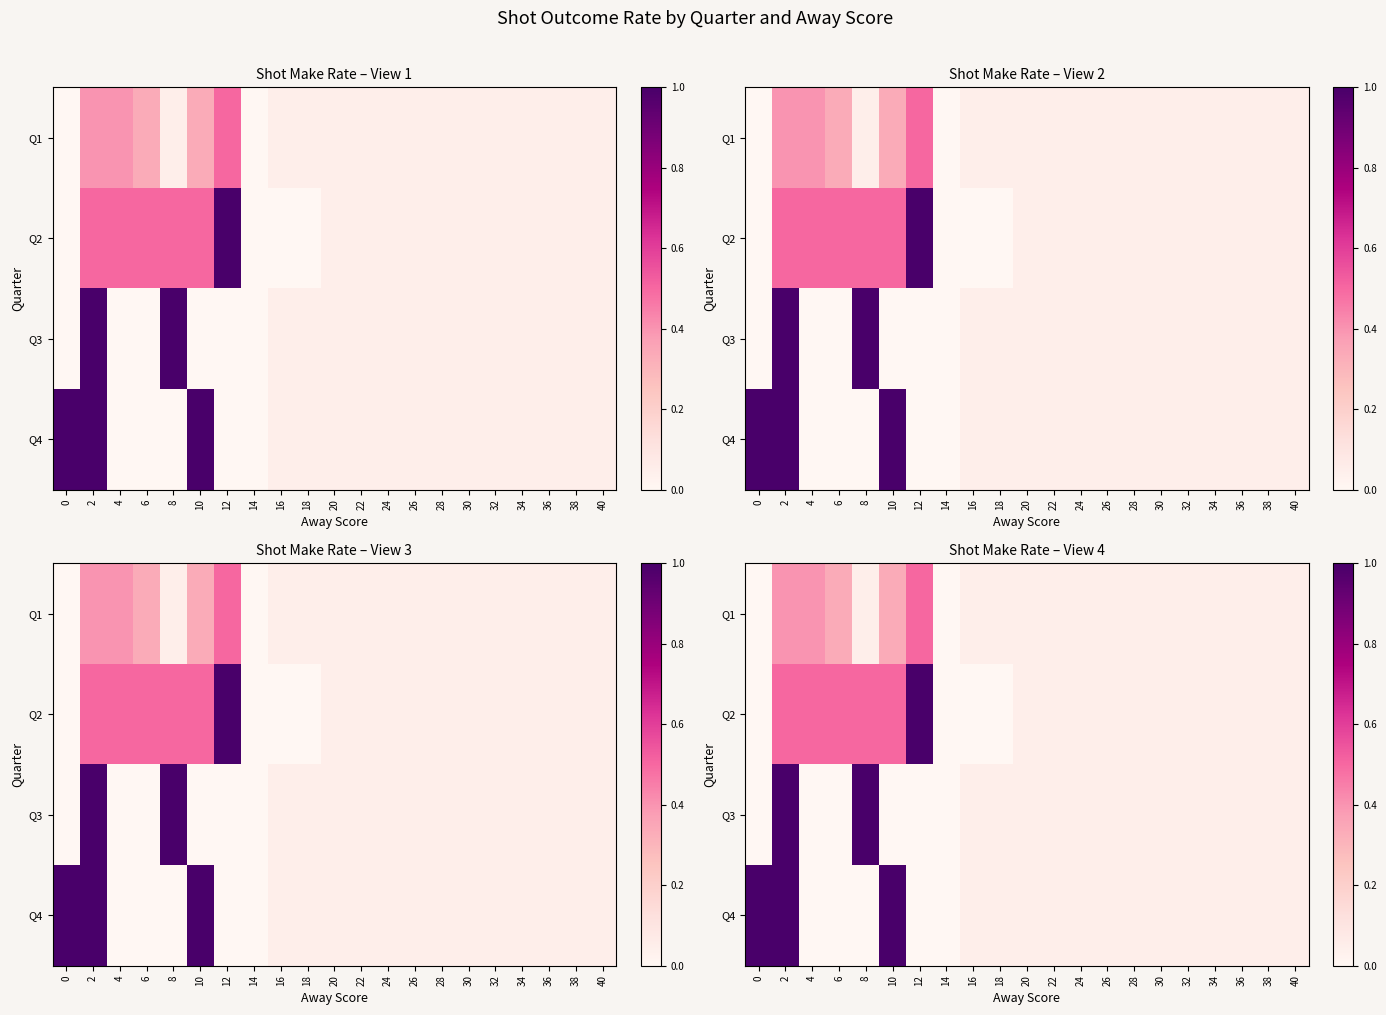

What is the total value across all series at 2?

2.9